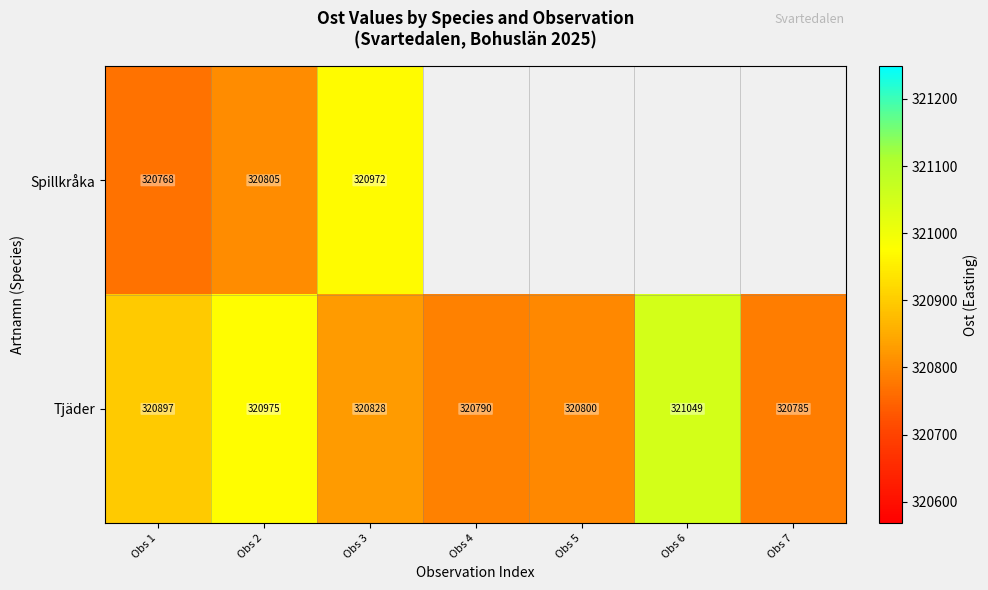

What is the spread (max minus min) of values at Obs 3?

144